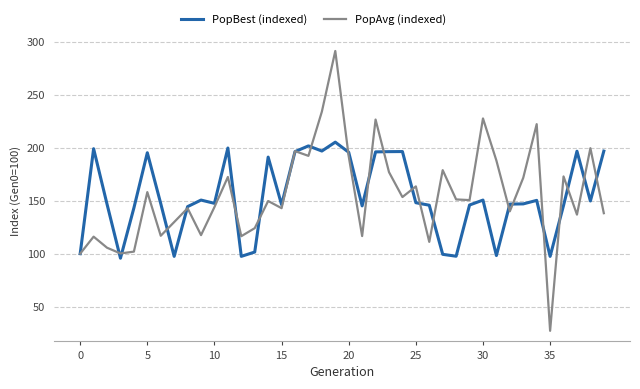

Which series has the largest range (max minus min)?

PopAvg (indexed)